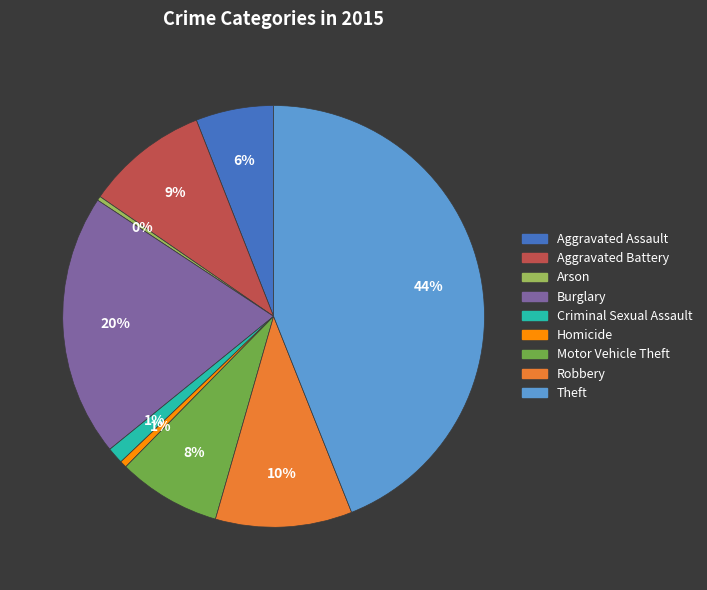

How many slices are in this pie chart?

9